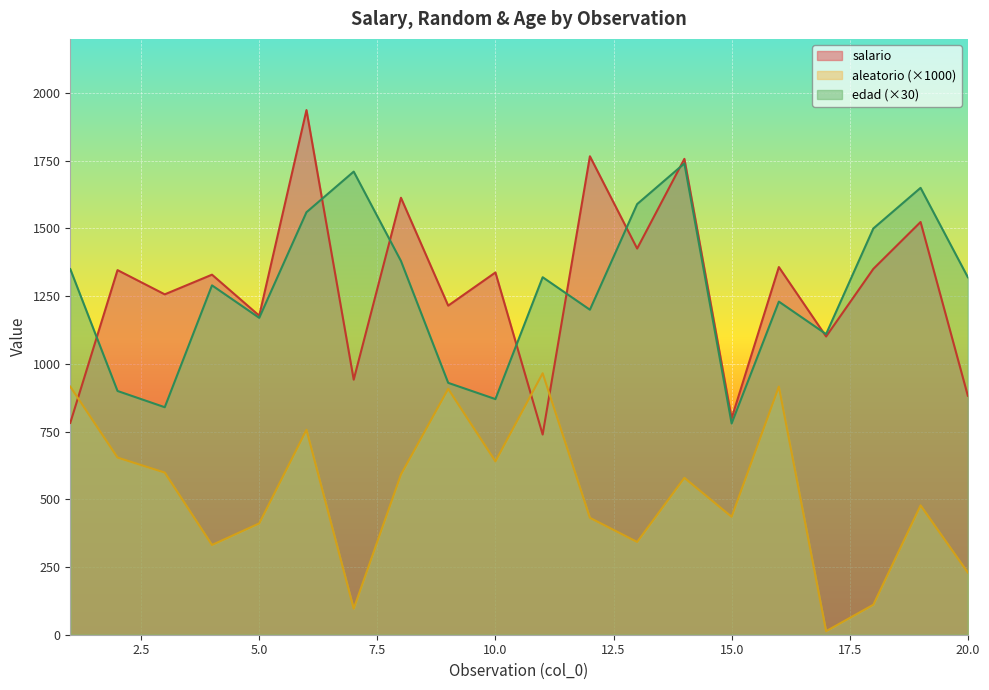

What is the minimum value shown in the chart?

13.1